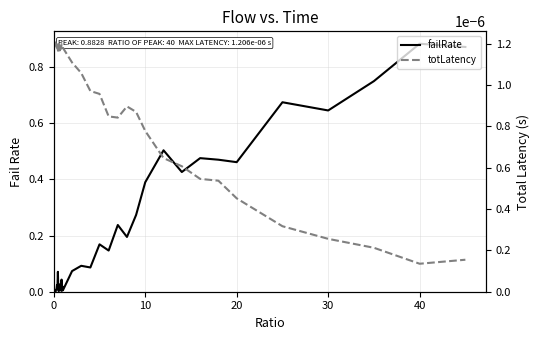

Rank the series by their maximum value, from lowest to highest.

totLatency, failRate